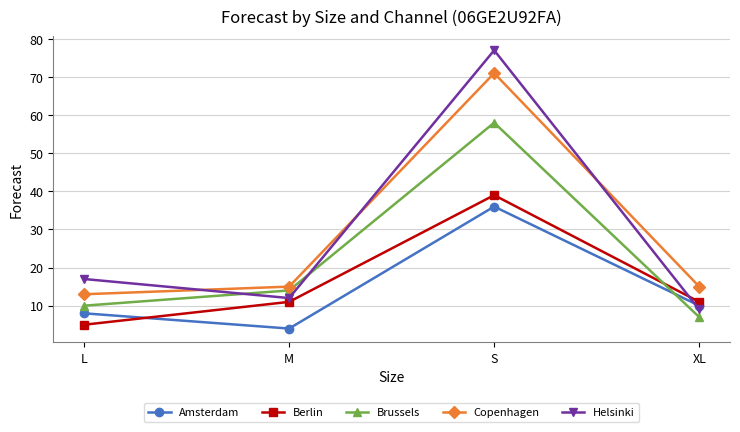

How many values in the Helsinki series are below 17?

2